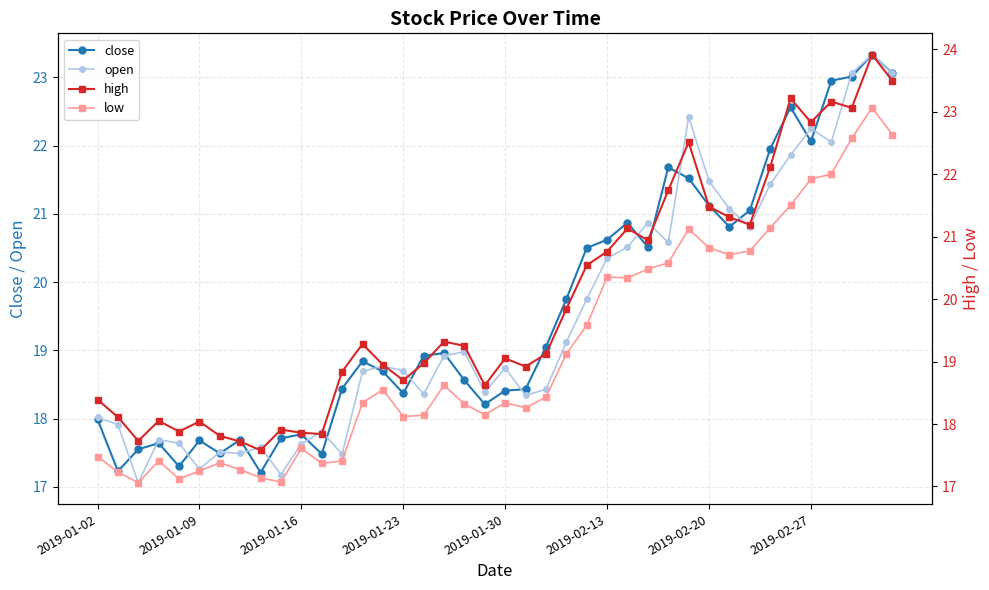

True or false: close has more than 0 points higher than both neighbors.

True